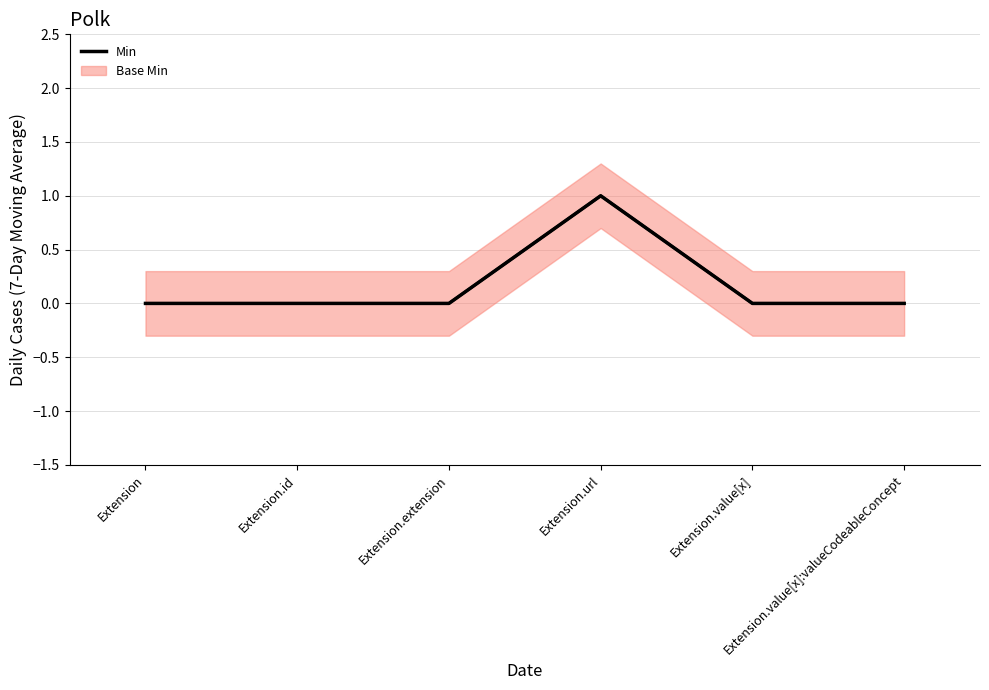

What is the label of the 3rd point from the right?

Extension.url